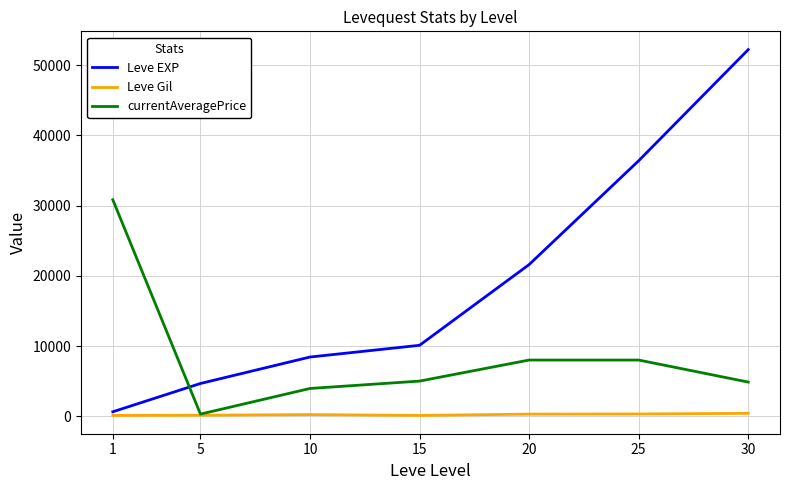

Between which two adjacent categories do Leve EXP and currentAveragePrice first intersect?

1 and 5